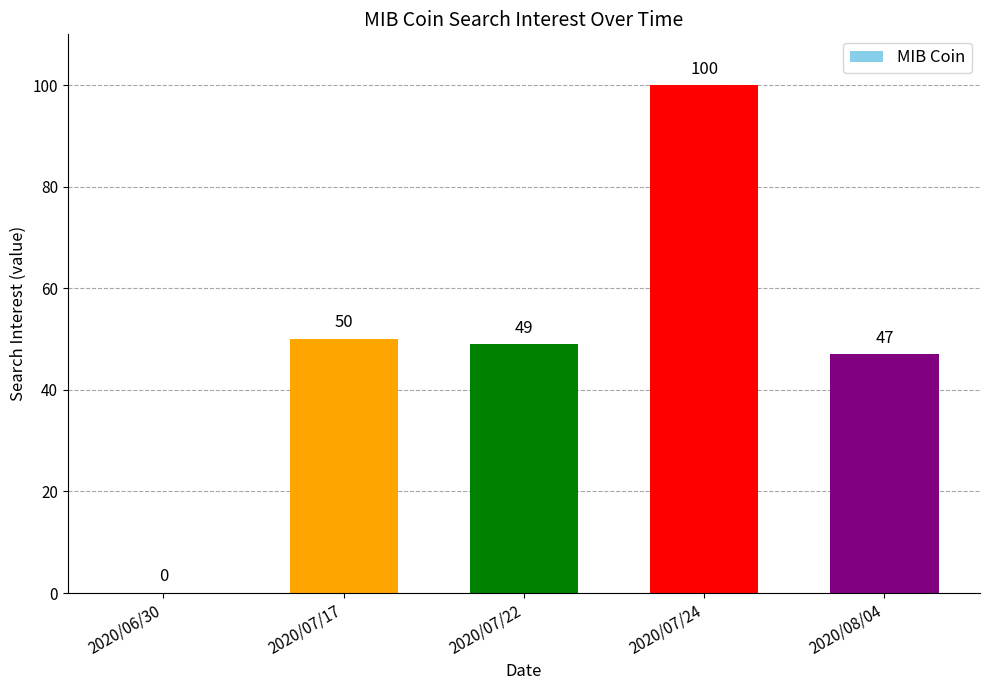

Where does the data first go above 49?

2020/07/17